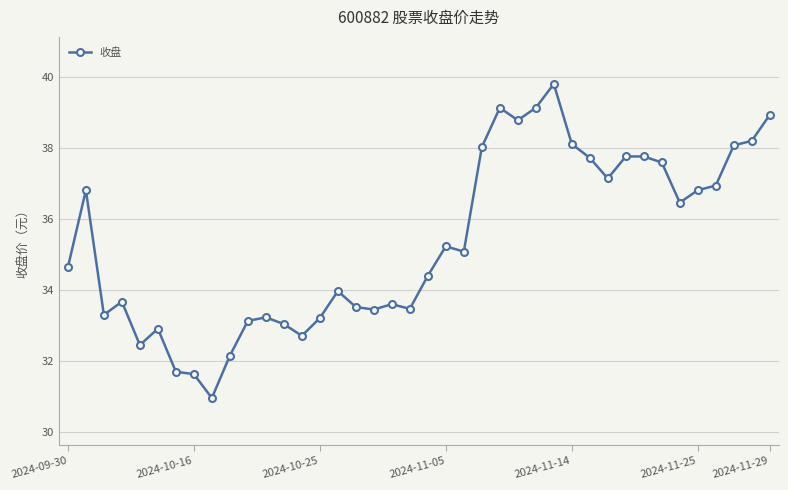

What is the difference between the maximum and minimum values?

8.8